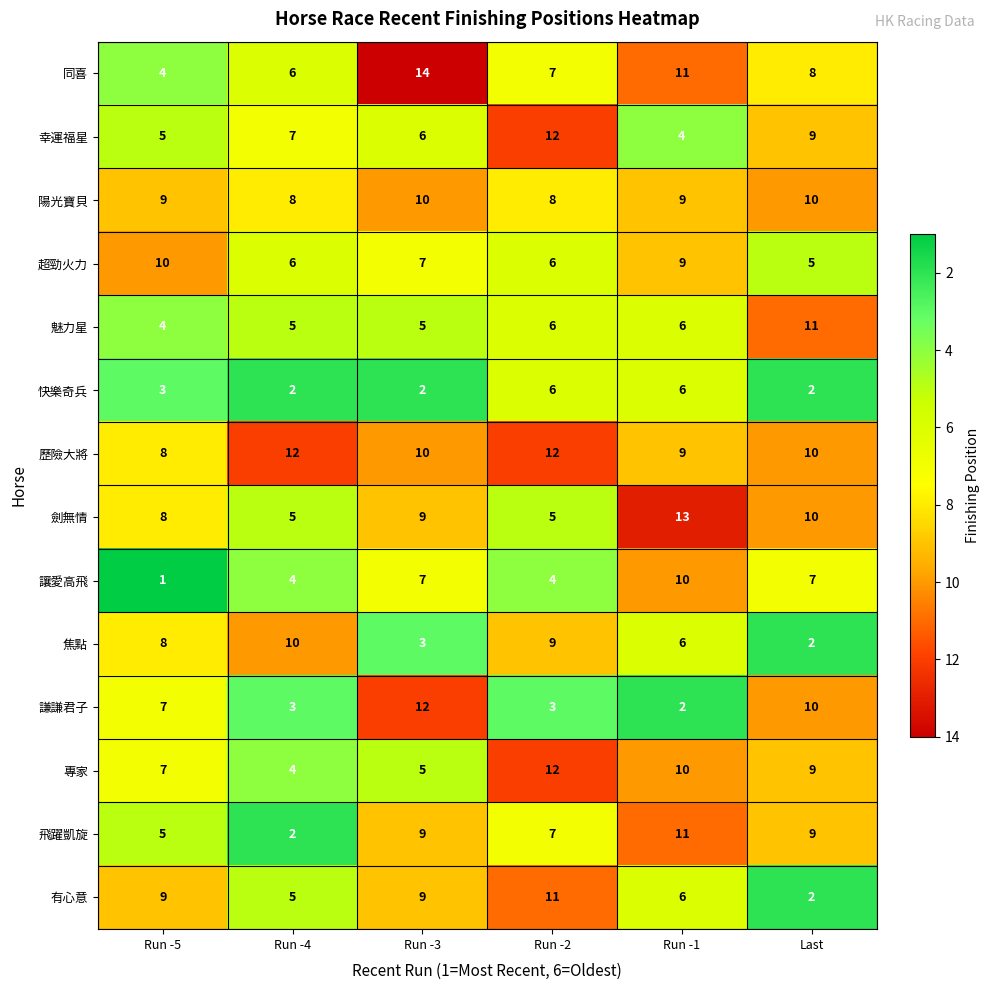

At how many categories does at least one series exceed 2?

6